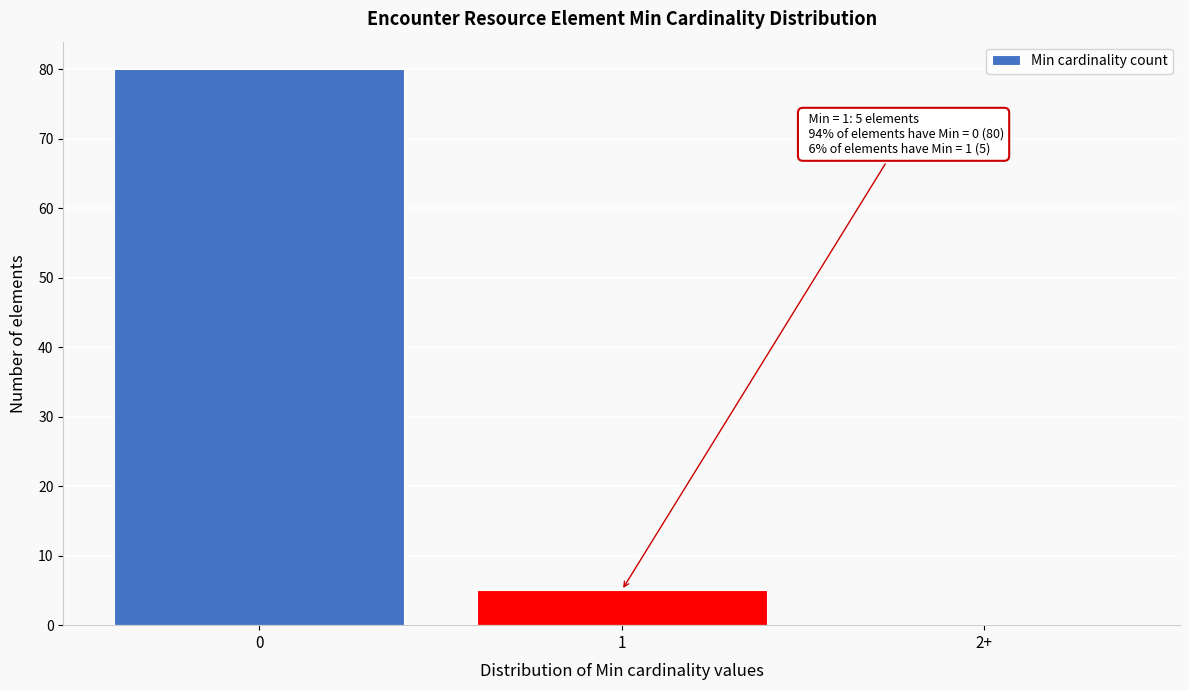

Reading left to right, list all the values displayed in this chart.

0=80	1=5	2+=0